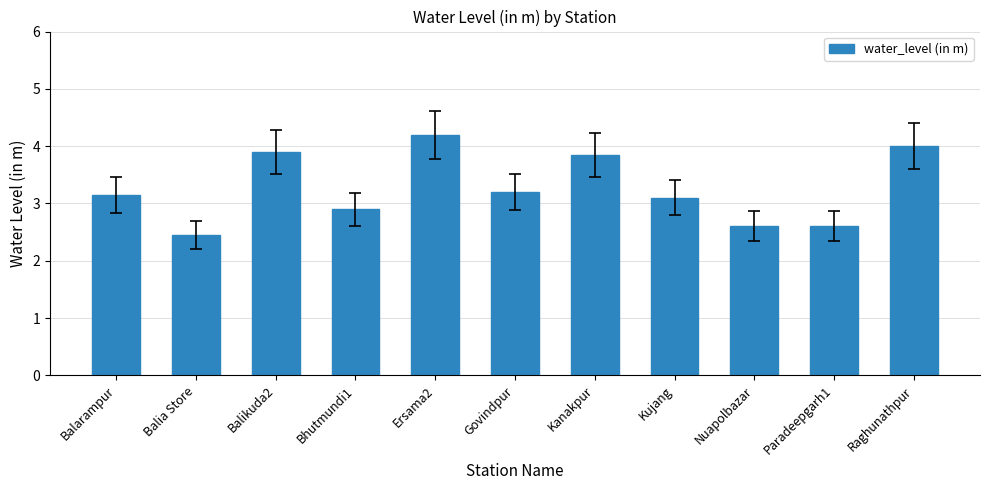

At which category does the chart reach its minimum across all series?

Balia Store